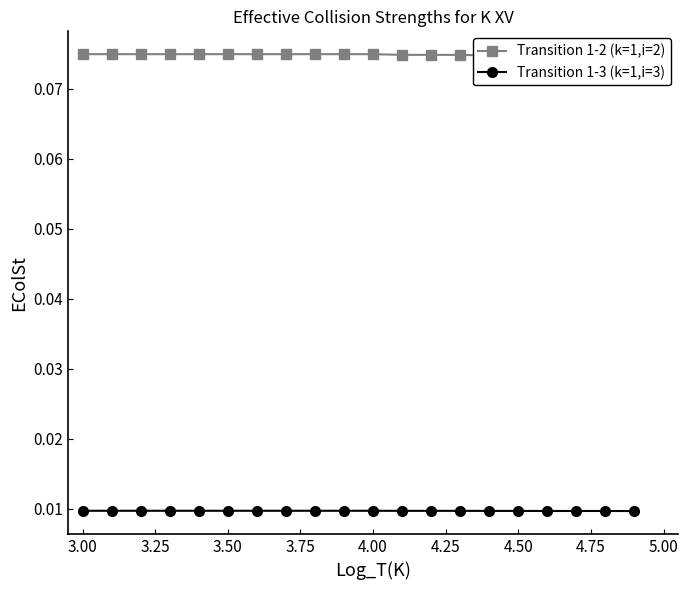

Count the Transition 1-3 (k=1,i=3) values in the range 0 to 1.

20